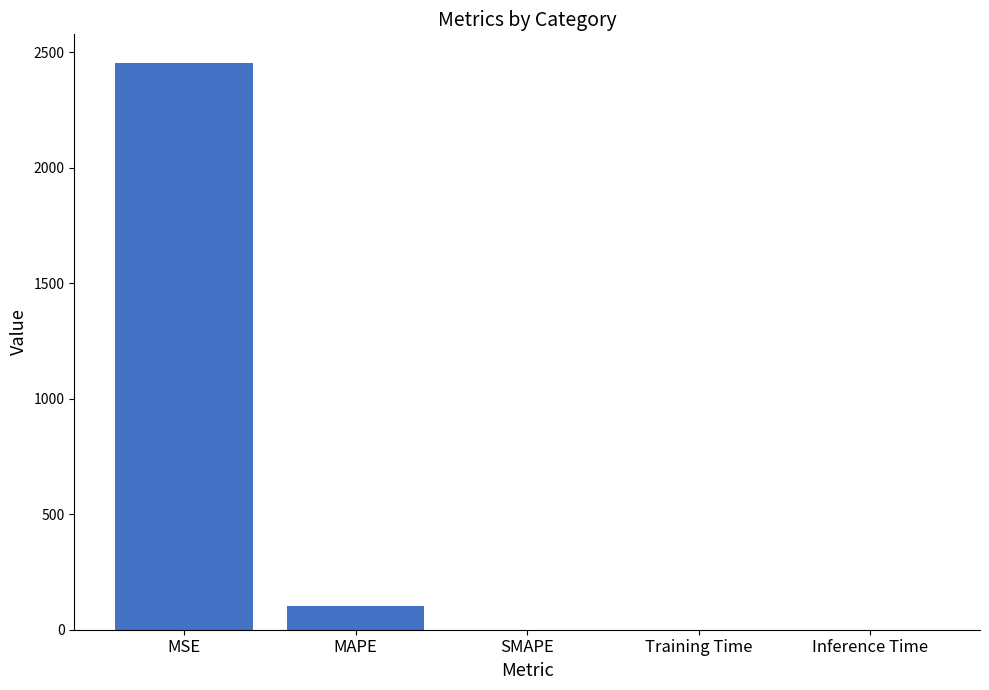

What is the difference between the values at MSE and Inference Time?

2454.8